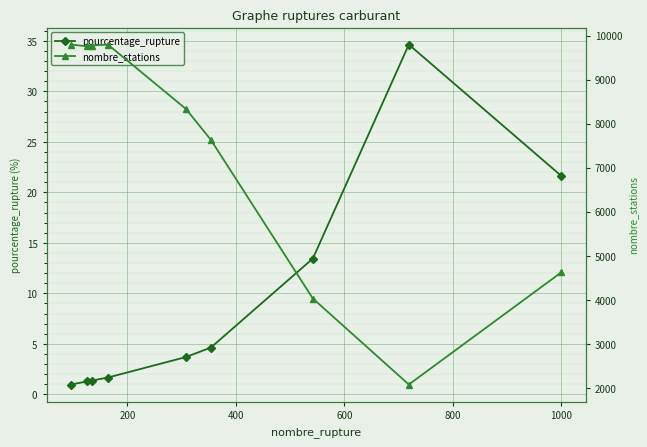

True or false: nombre_stations and pourcentage_rupture cross at least once.

False